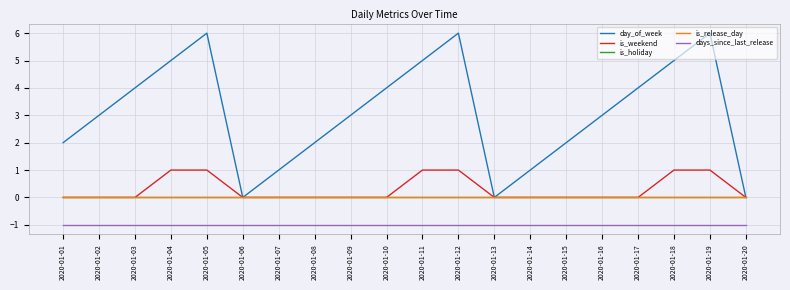

True or false: is_weekend and is_release_day intersect in this chart.

False